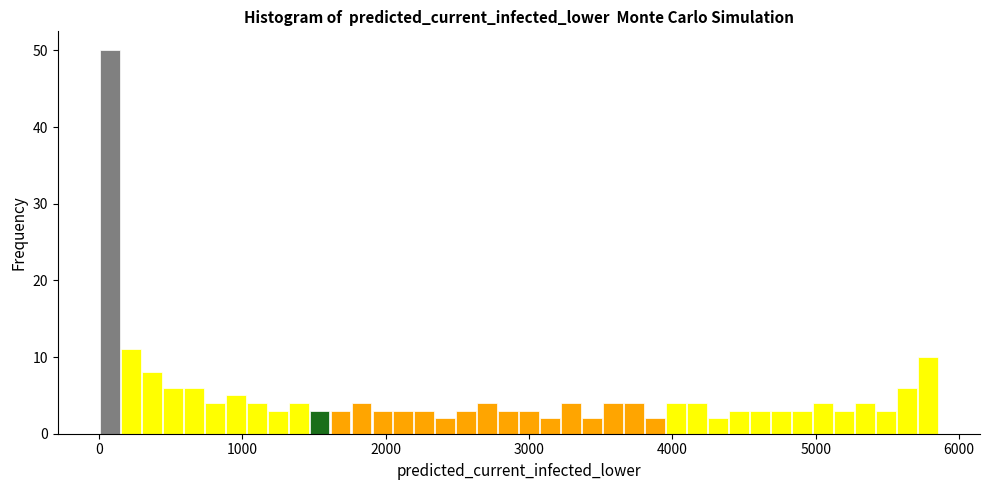

Around what value on the x-axis is the tallest bar? Give the approximate position of its centre, as read against the axis.

100